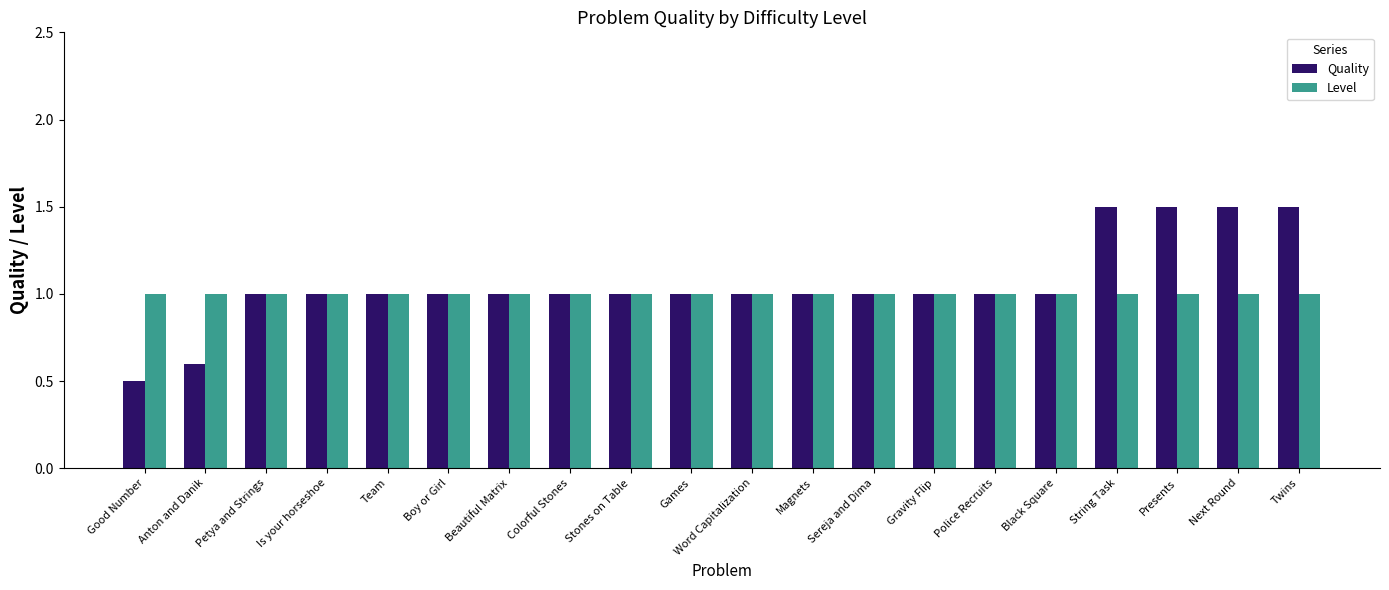

List the series in order of their peak value, highest first.

Quality, Level